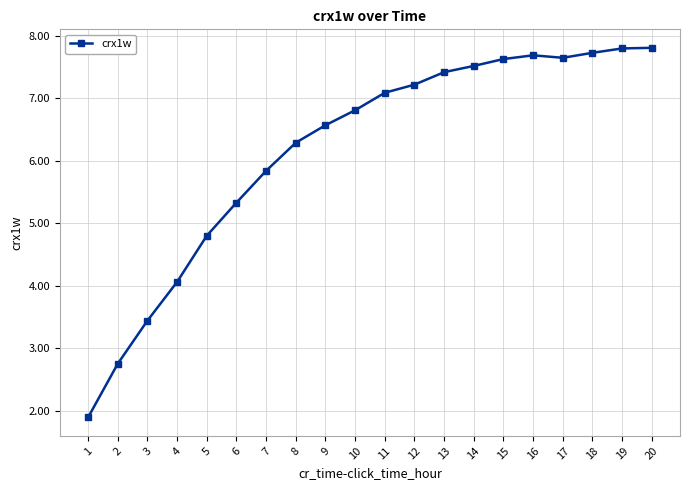

What is the value of the 6th point from the left?

5.3